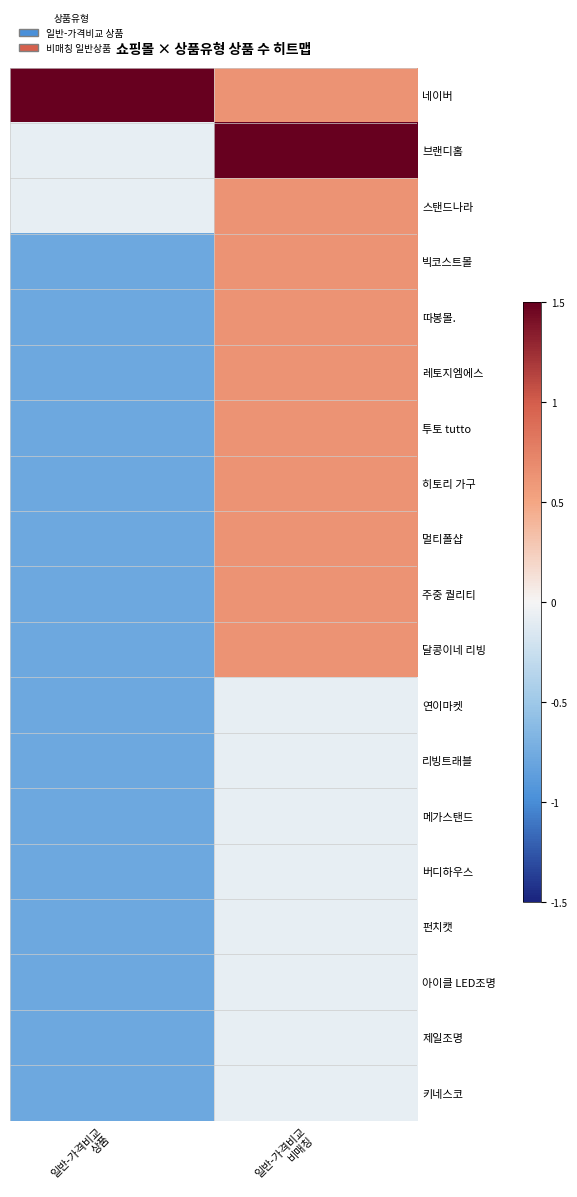

What is the lowest value of the 따봉몰. series?

-0.8